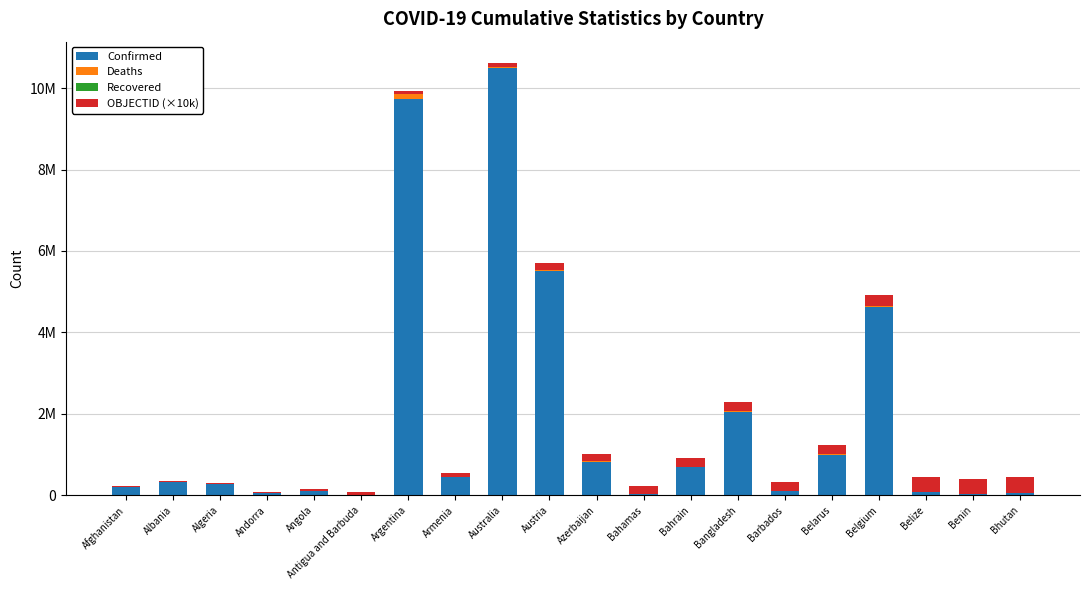

Is it true that Confirmed equals 994037 at Belarus?

True